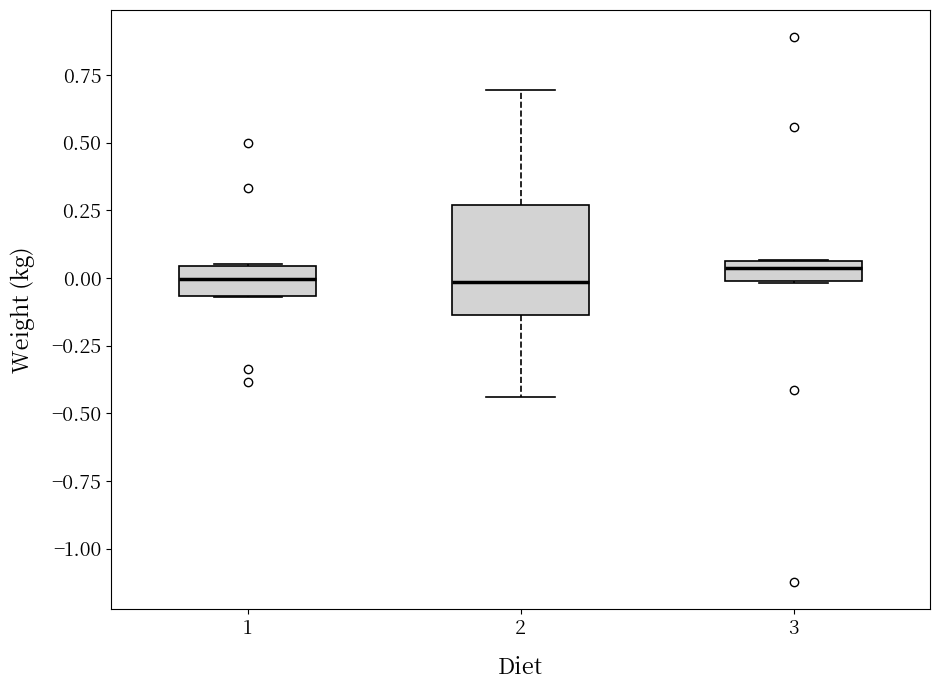

Where does the lower whisker of the box at x = 2 end on the y-axis? The values are not printed on the chart, so give them approximately, as read against the axis.

-0.45